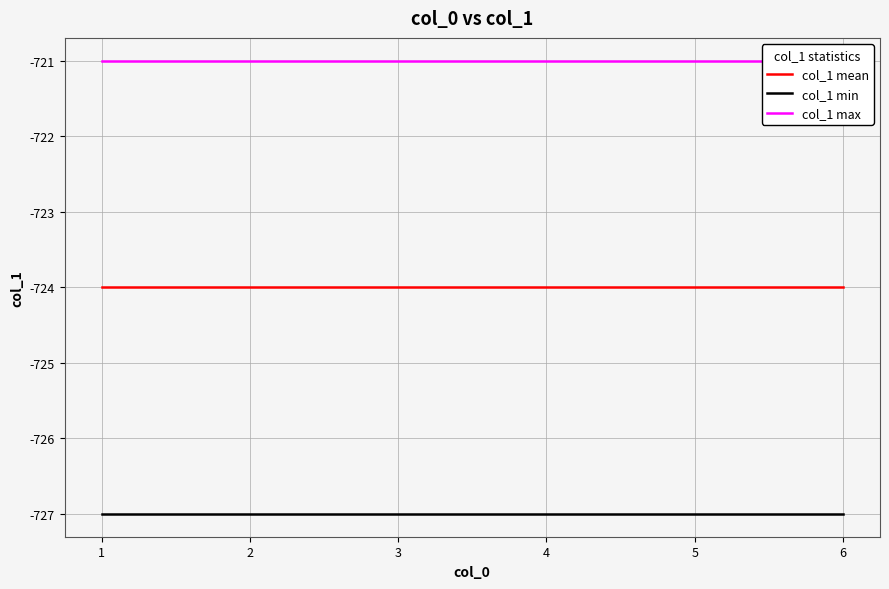

True or false: col_1 min and col_1 mean cross at least once.

False